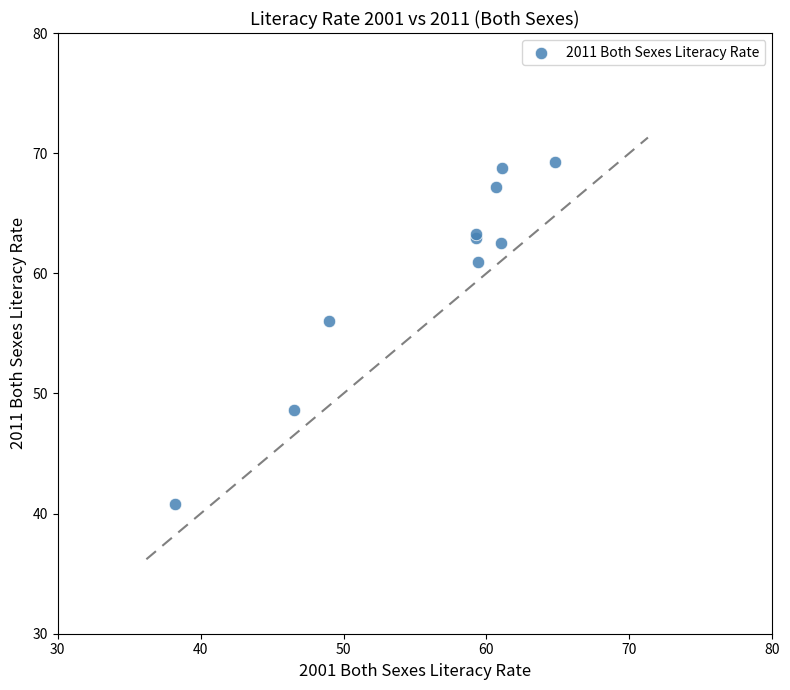

What Y value in the scatter plot is closest to 55?

56.0